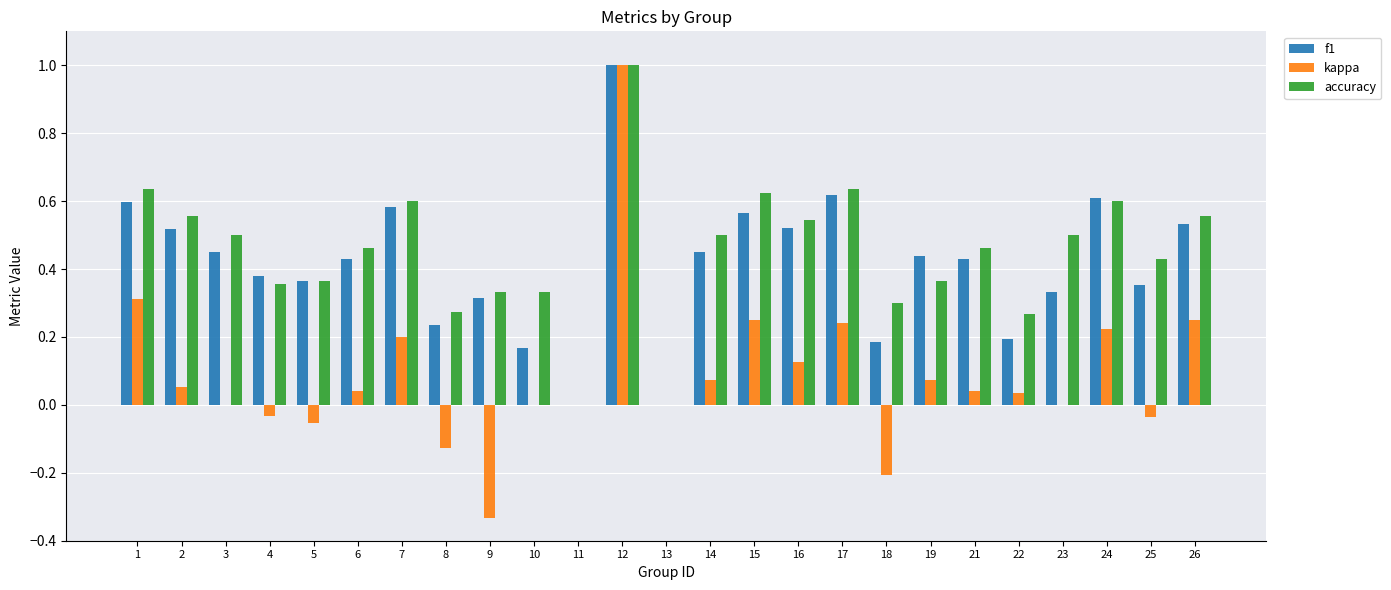

Count the number of categories in the chart.

25